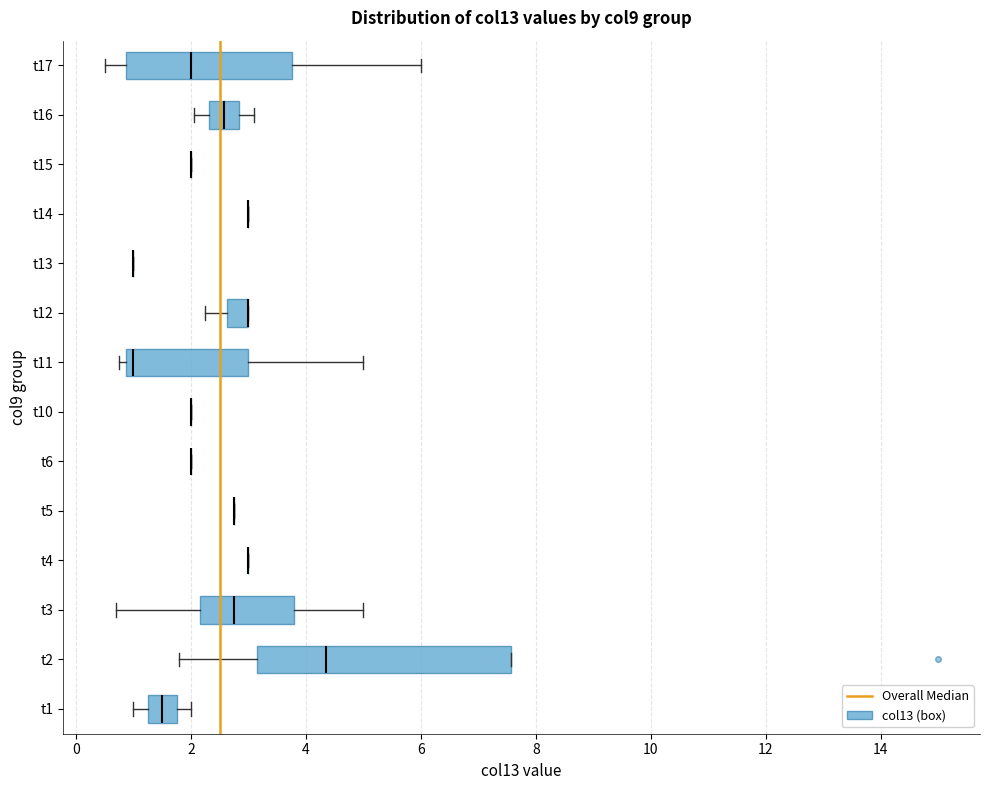

Comparing the boxes themselves (not the whiskers), which one is the widest?

t2